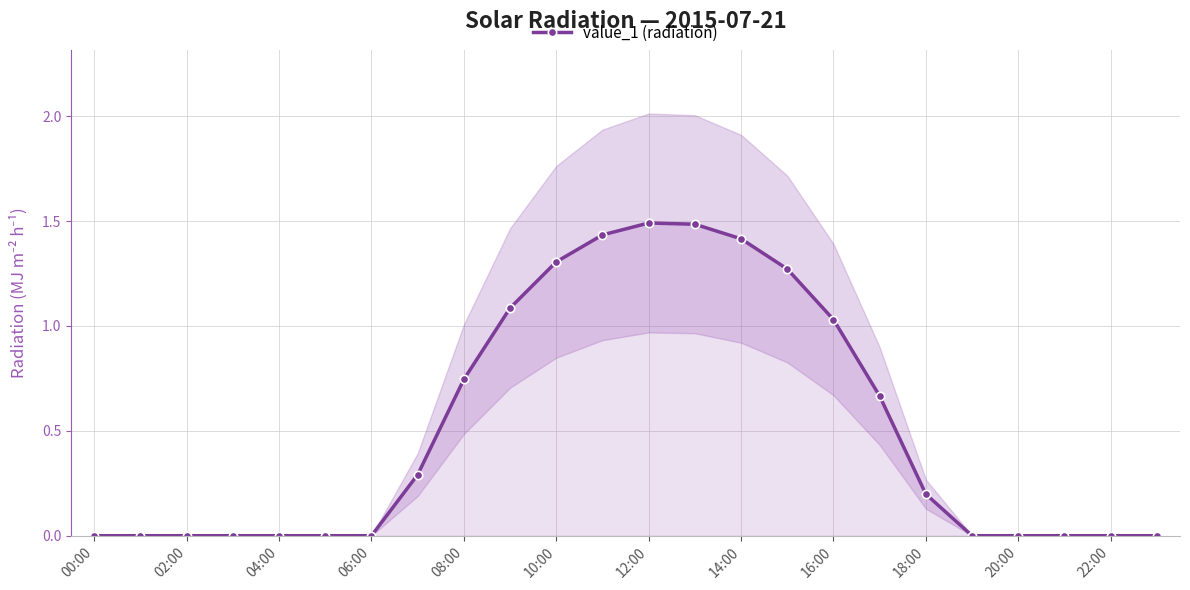

True or false: value_1 (radiation) has more than 0 interior local peaks.

True